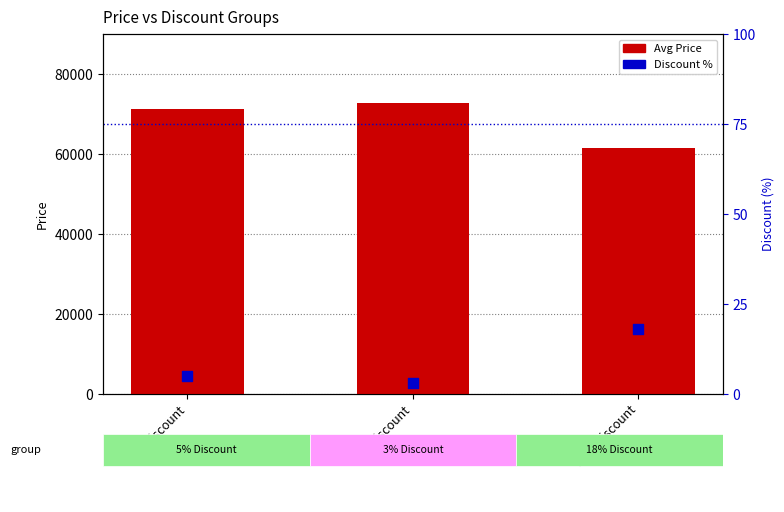

Which series has the largest Y range (max minus min)?

Avg Price